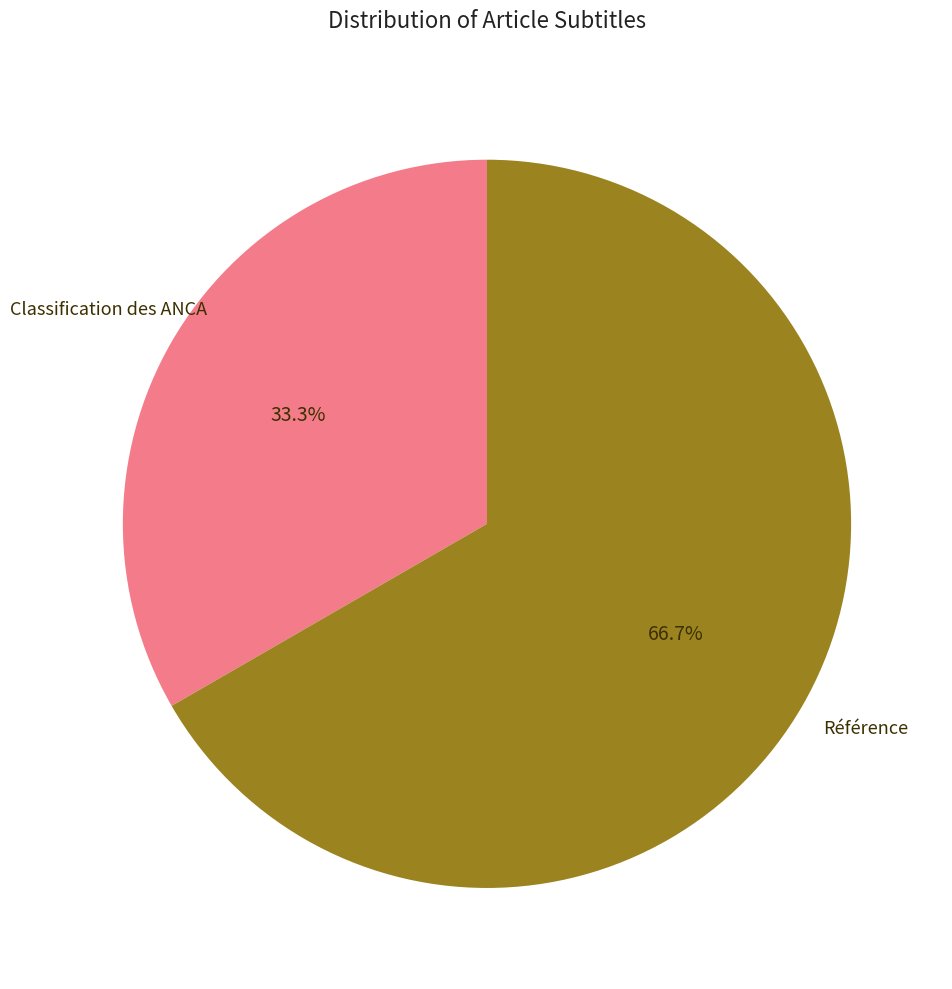

Does any single category account for the majority?

Yes